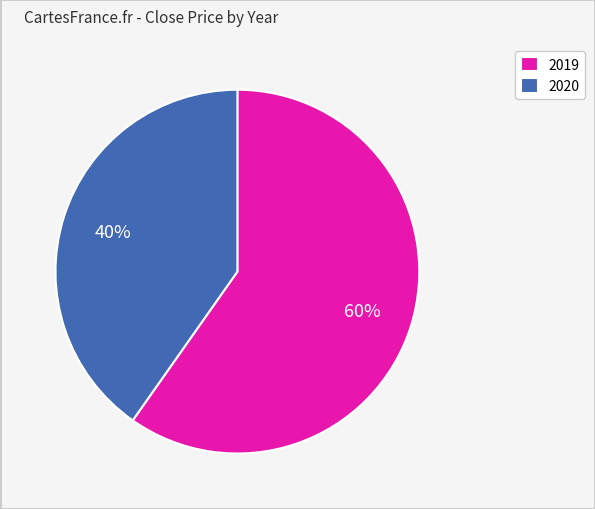

Approximately how many times larger is the value at 2019 compared to 2020?

1.5